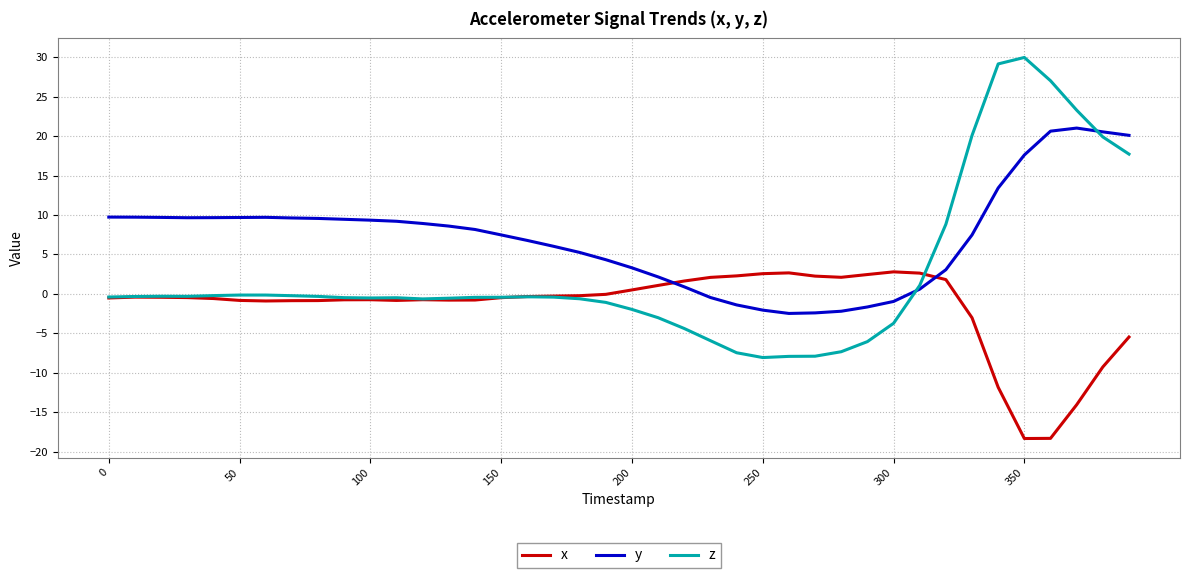

List the series in order of their overall mean, lowest first.

x, z, y